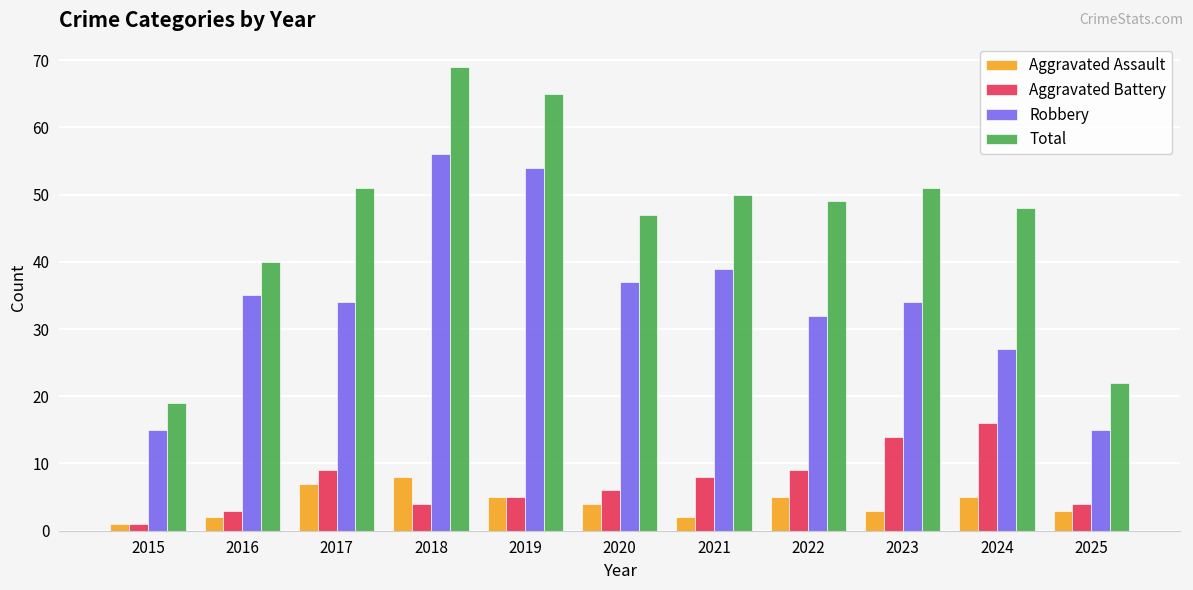

Which series has the largest total across all categories?

Total